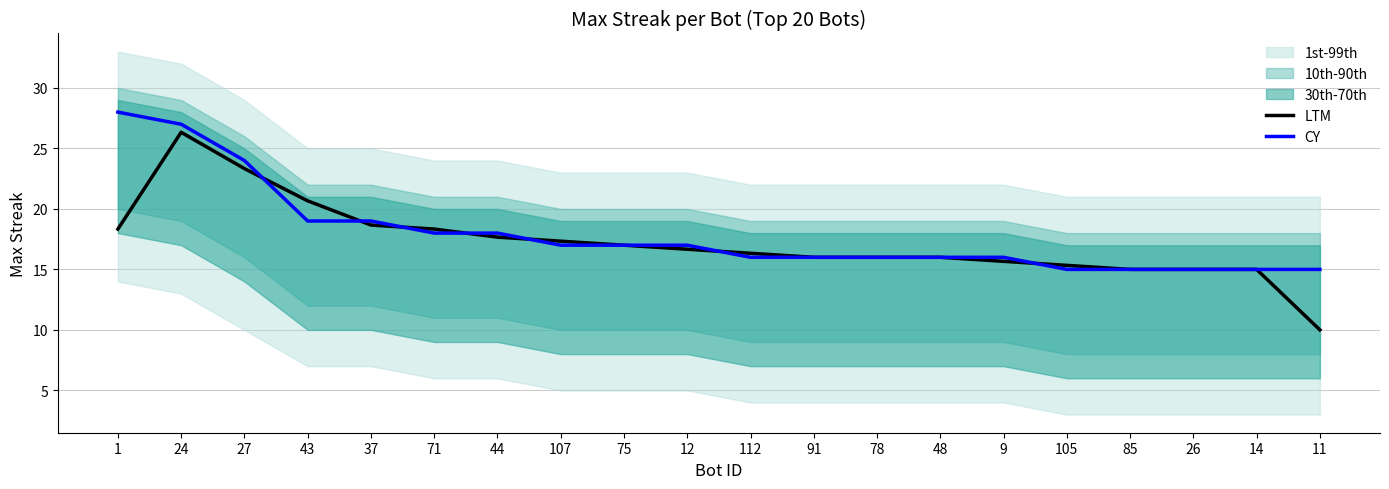

What is the difference between the maximum and minimum values in the CY series?

13.0